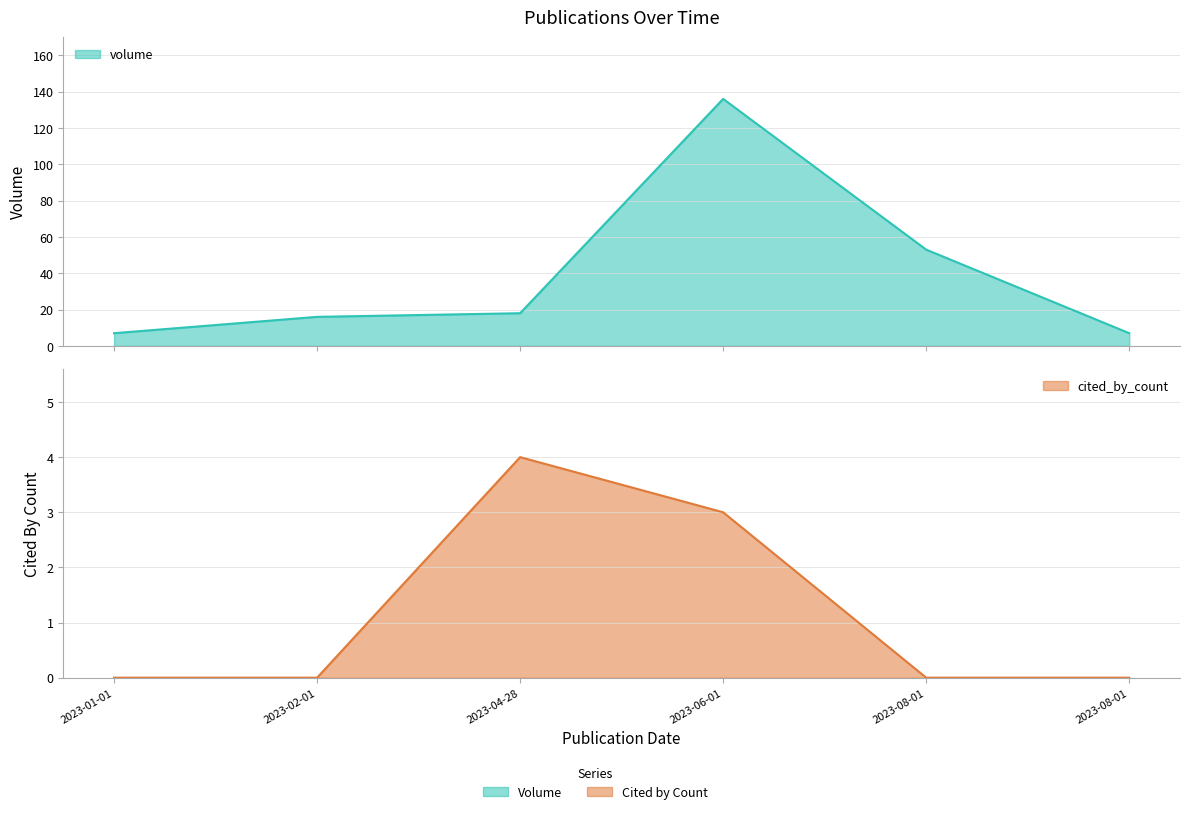

What are all the series names shown in the legend?

volume, cited_by_count